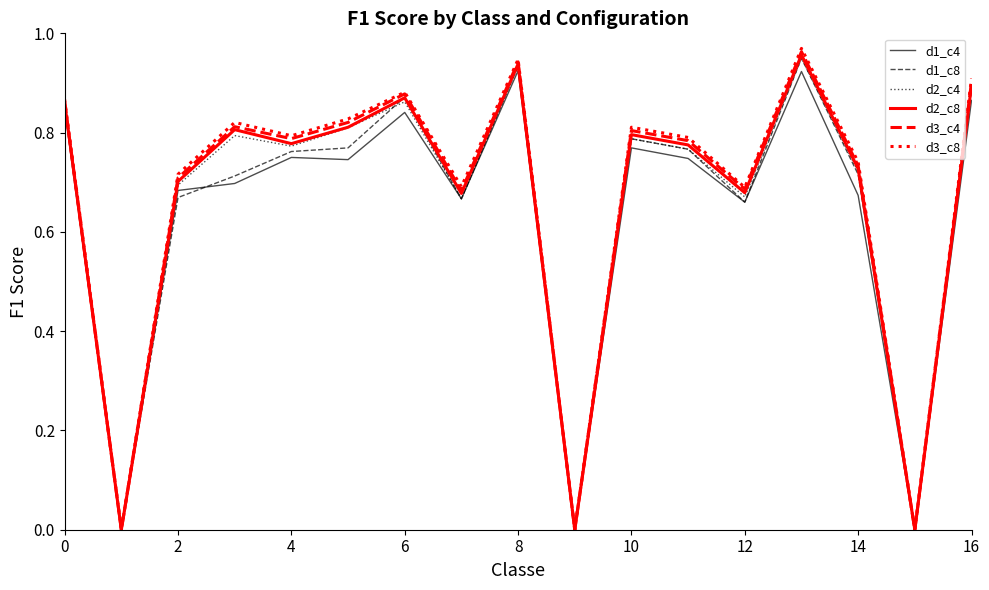

Which series has the widest spread of values?

d3_c8